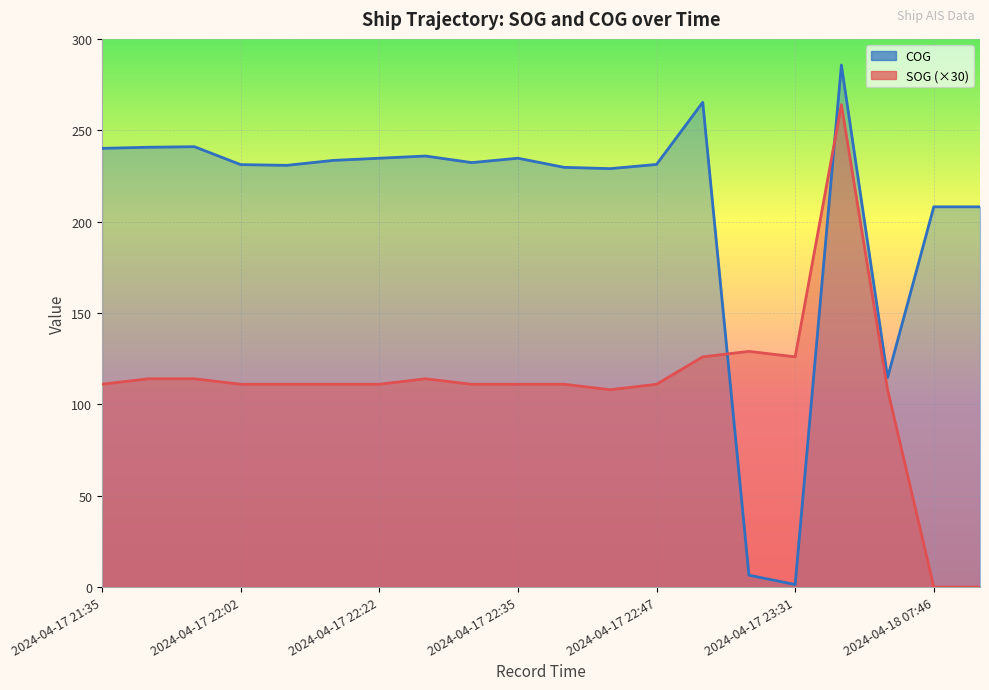

What are all the series names shown in the legend?

SOG, COG